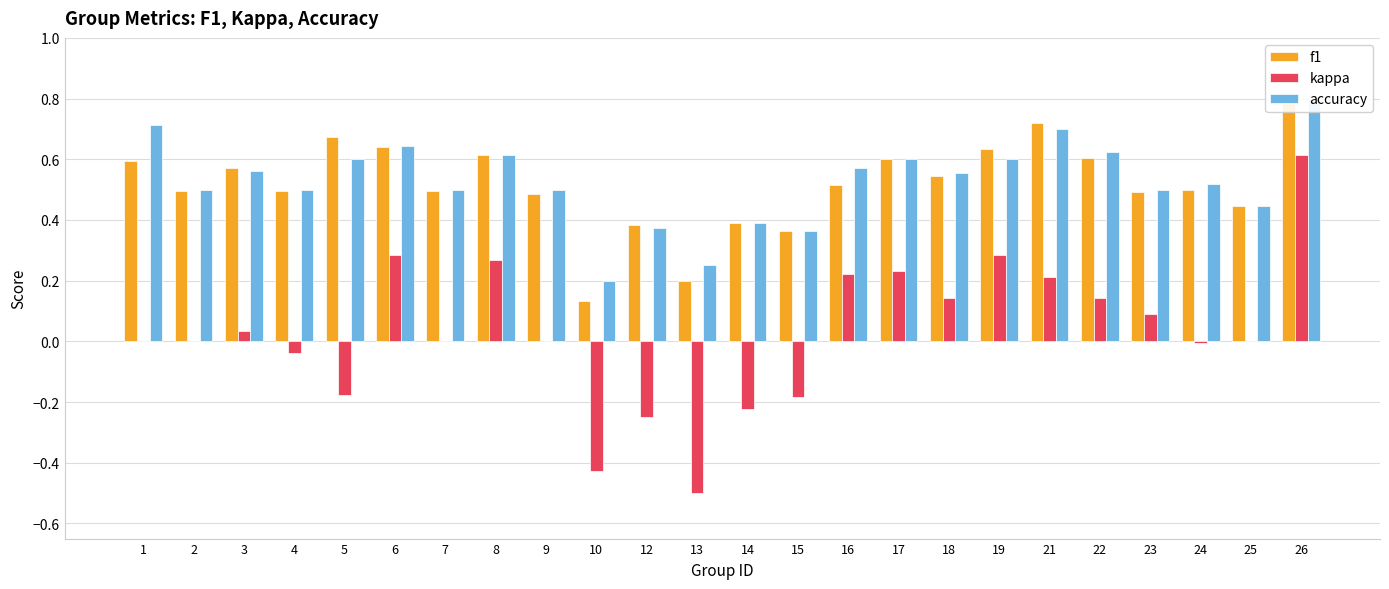

What is the difference between the kappa values at 10 and 2?

0.4